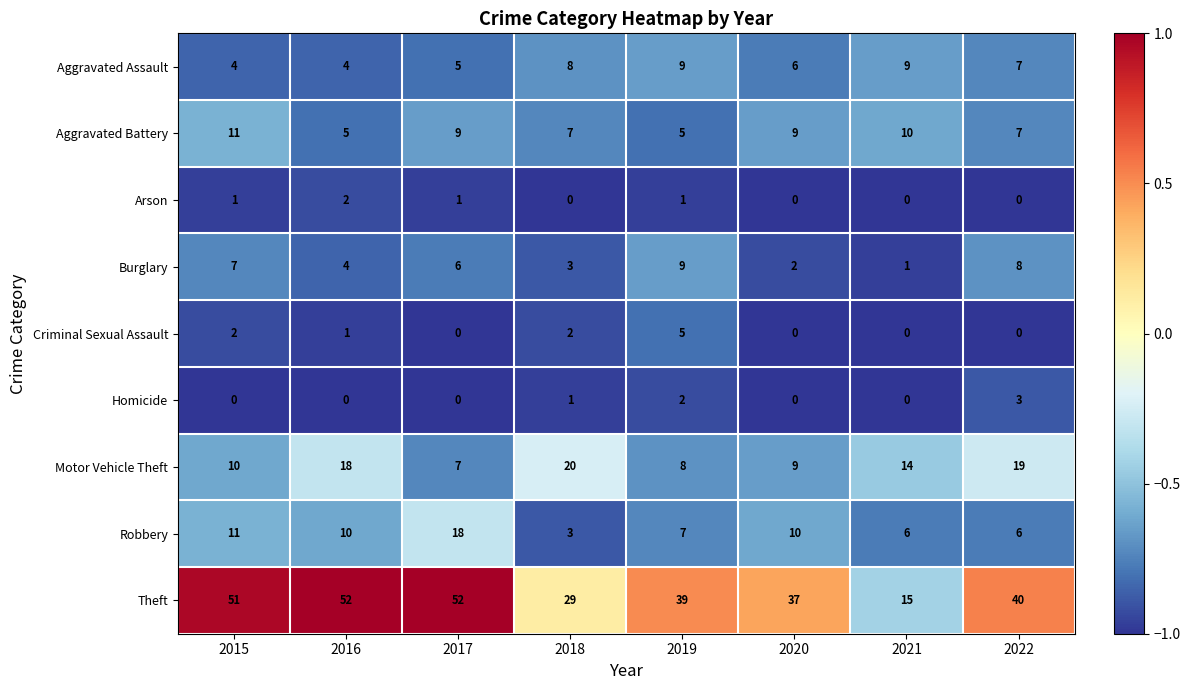

What is the difference between the maximum and minimum values in the Burglary series?

8